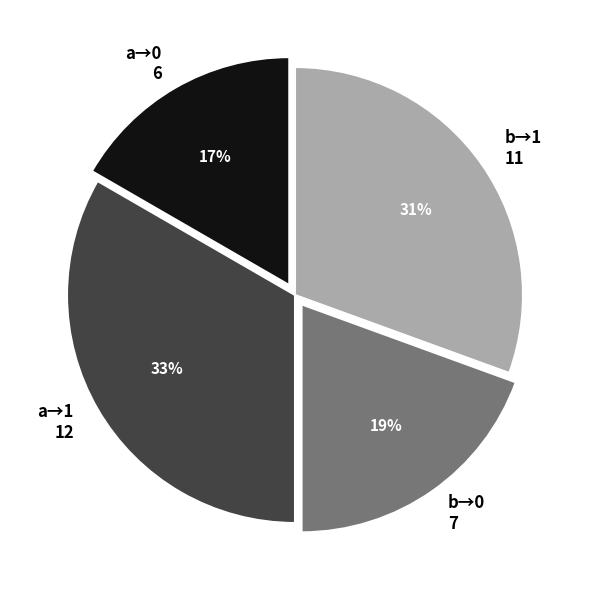

Is there a majority slice in this chart?

No